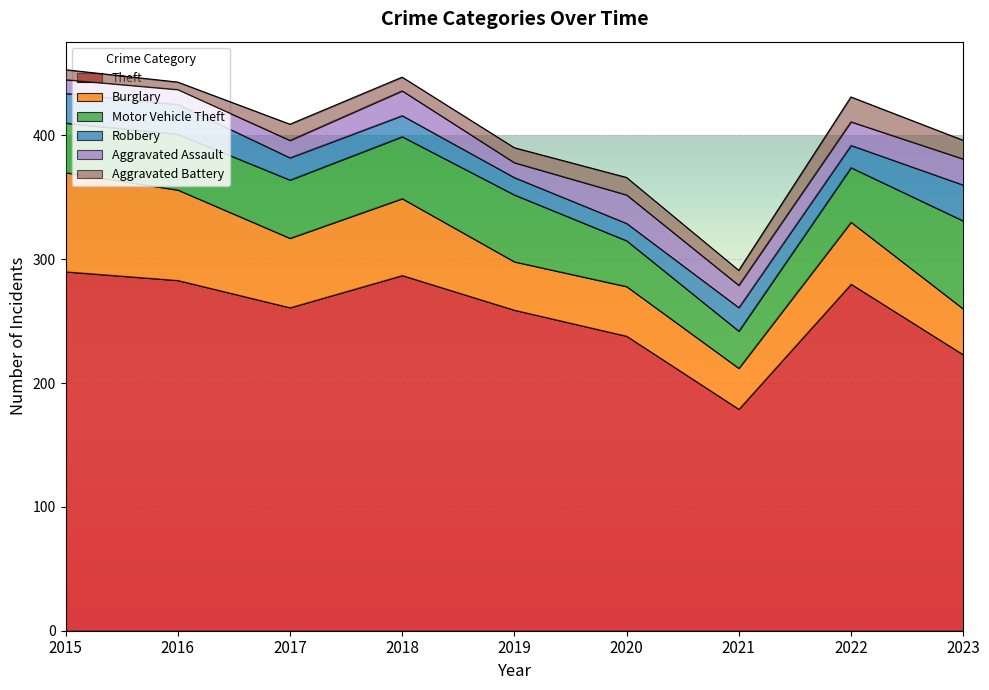

What are all the series names shown in the legend?

Theft, Burglary, Motor Vehicle Theft, Robbery, Aggravated Assault, Aggravated Battery